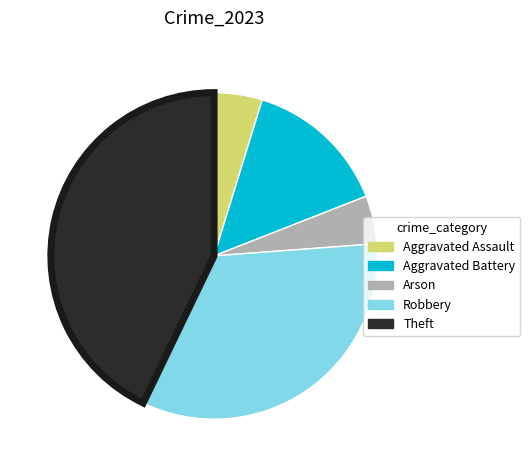

The Aggravated Assault slice represents 5% of the pie. True or false?

True